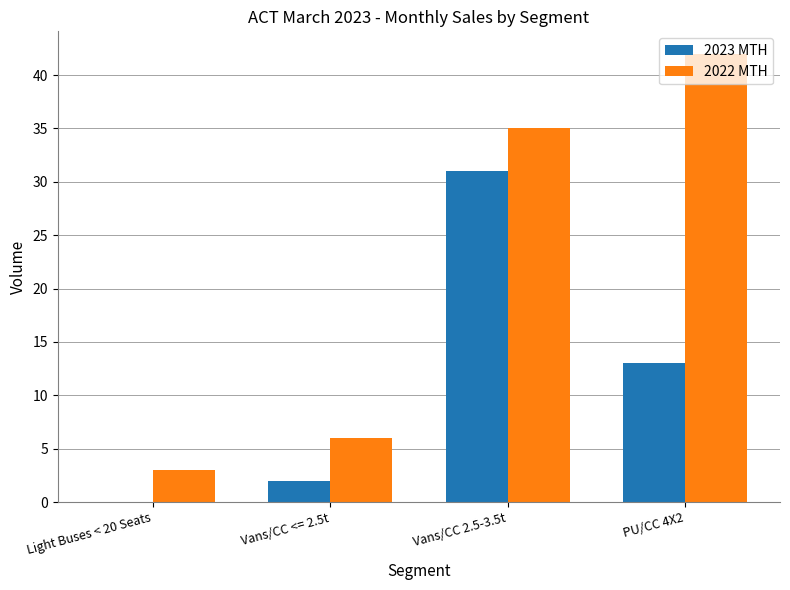

What are all the series names shown in the legend?

2023 MTH, 2022 MTH